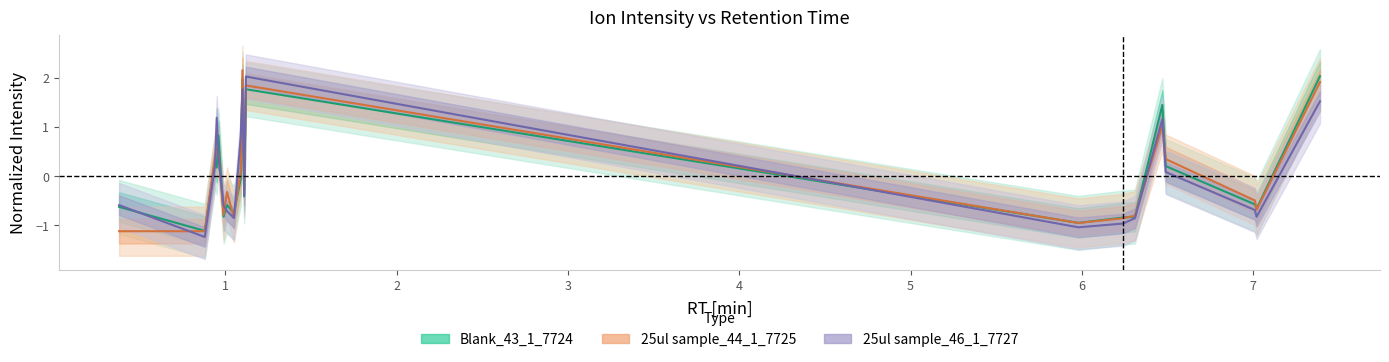

Rank the series by their maximum value, from lowest to highest.

25ul sample_46_1_7727, Blank_43_1_7724, 25ul sample_44_1_7725